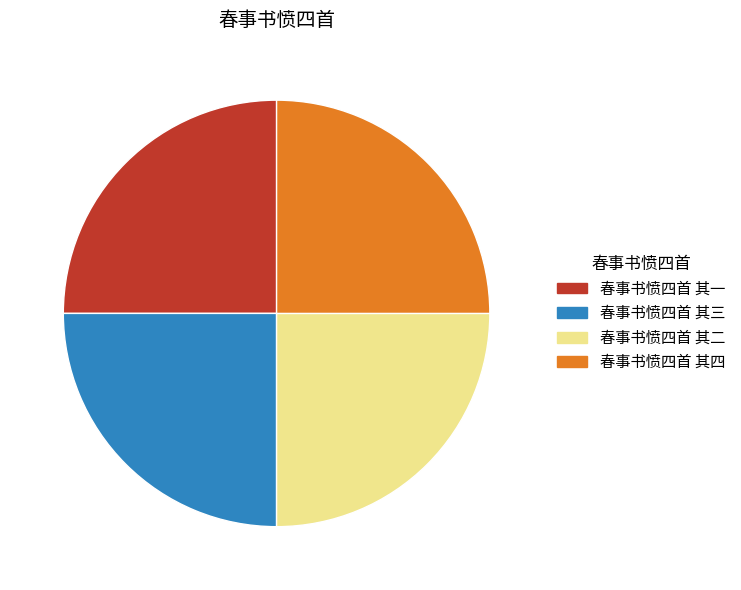

How many slices are in this pie chart?

4